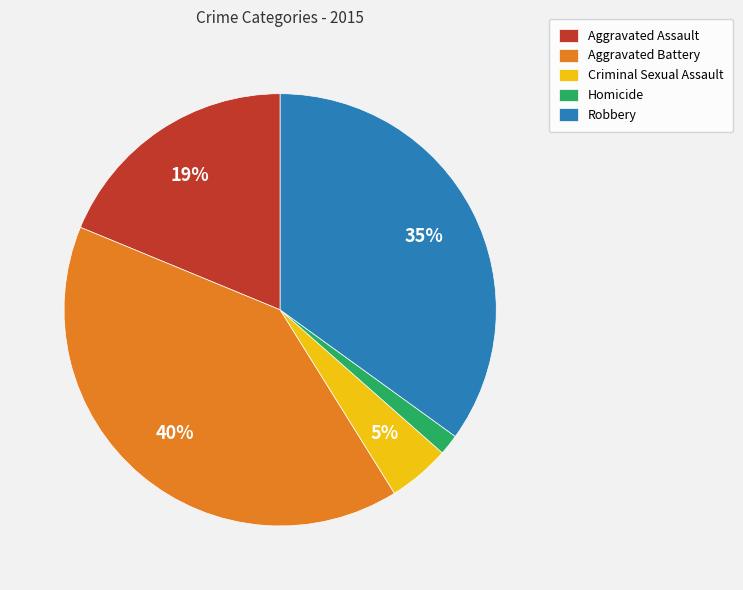

Which has a higher value, Aggravated Battery or Criminal Sexual Assault?

Aggravated Battery